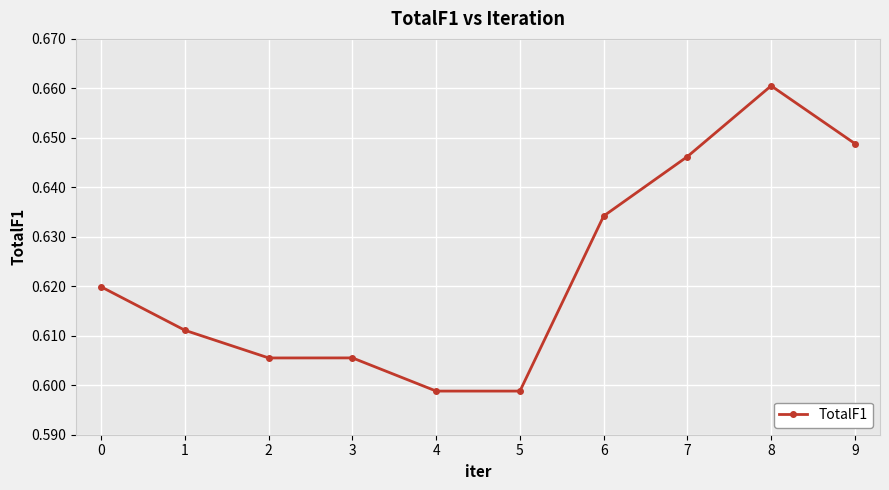

Which category has the highest value across all series?

8